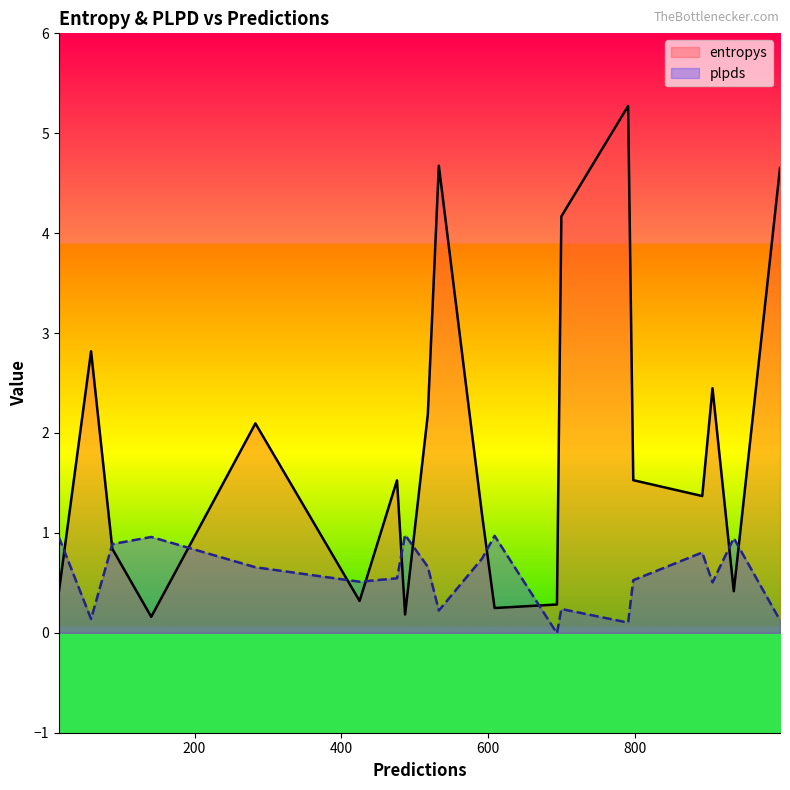

List the series in order of their overall mean, highest first.

entropys, plpds